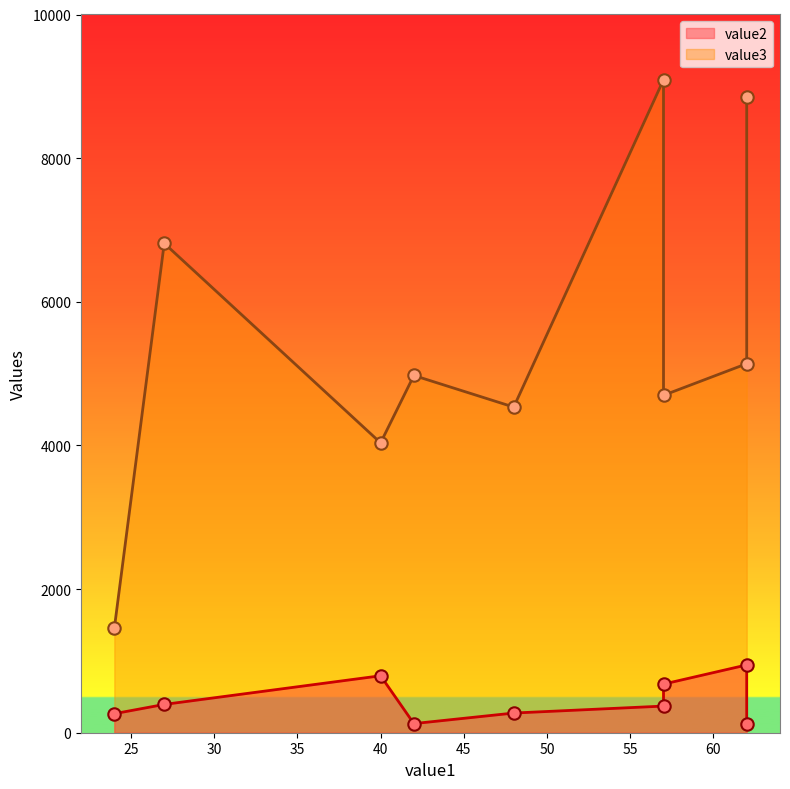

Is the value of value3 at 62 greater than the value of value2 at 40?

Yes